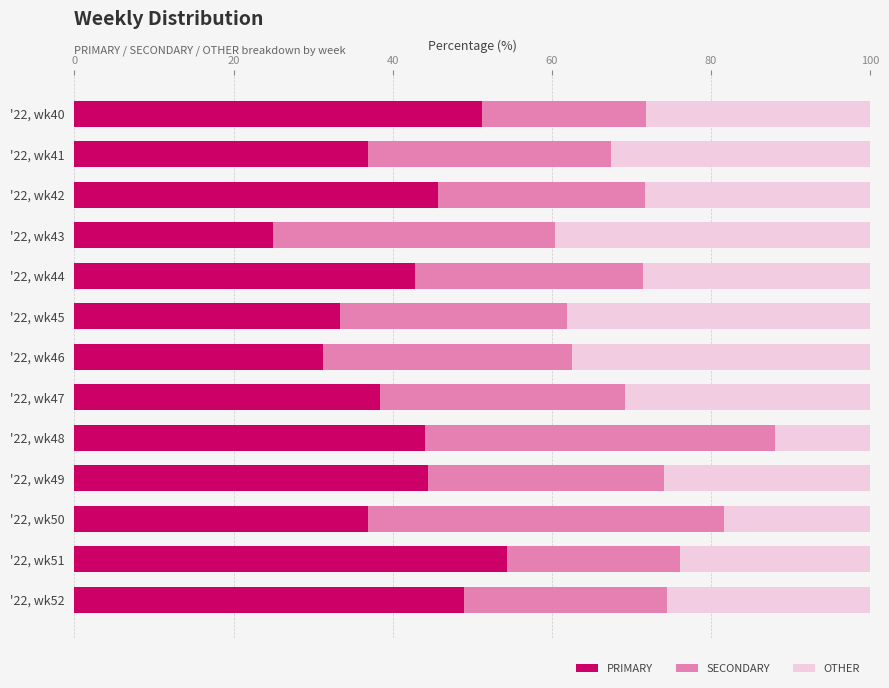

What is the total value across all series at '22, wk43?

100.0